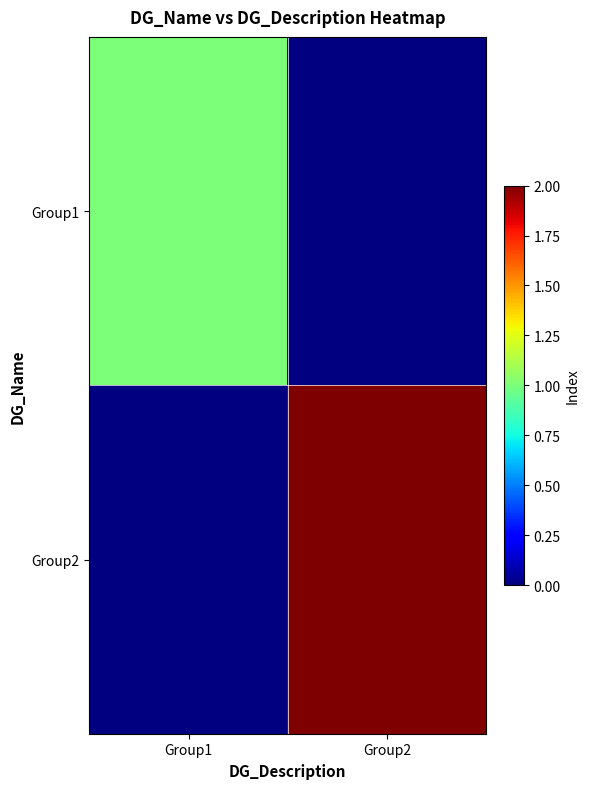

Reading left to right, transcribe all the data shown in this chart.

Group1: Group1=1	Group2=0
Group2: Group1=0	Group2=2